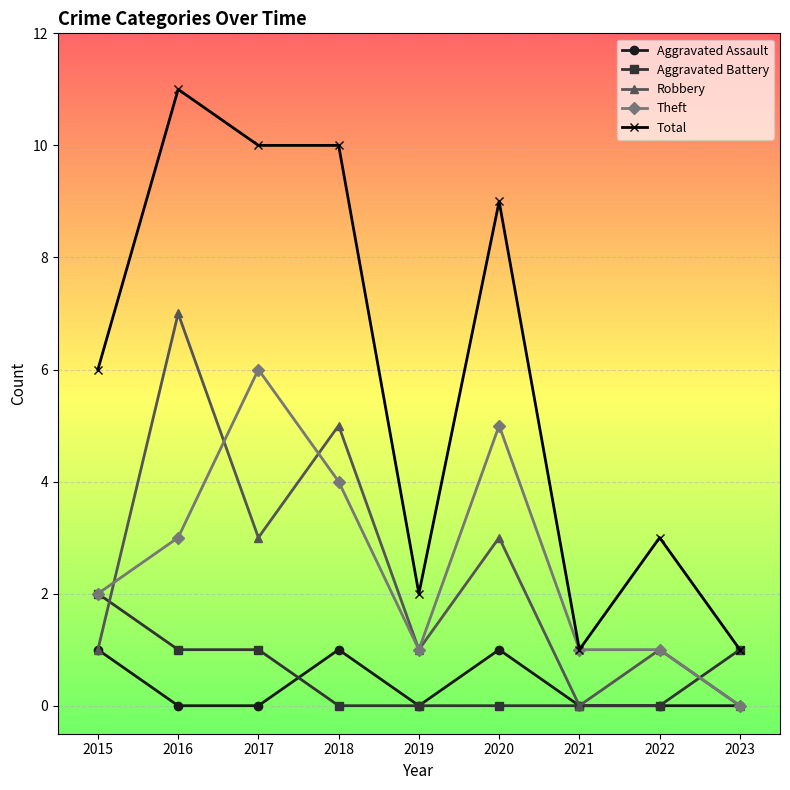

Is the value of Aggravated Battery at 2016 greater than the value of Total at 2016?

No